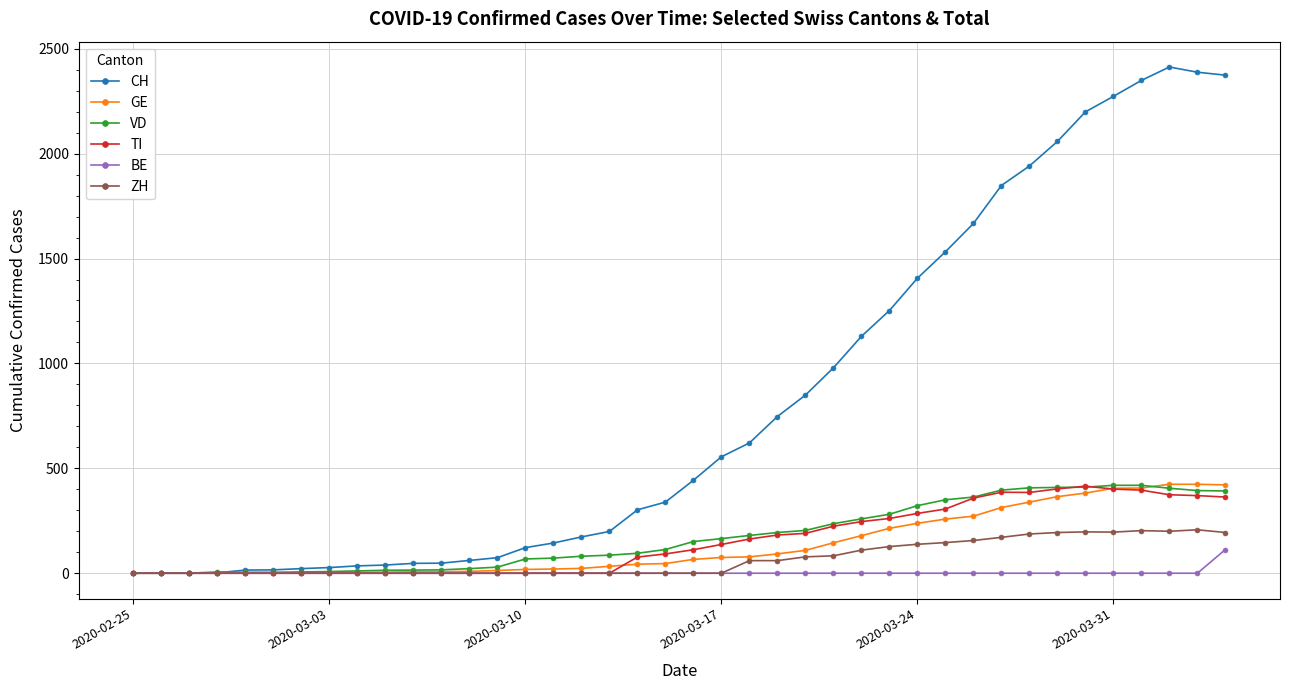

Which series has the largest total across all categories?

CH